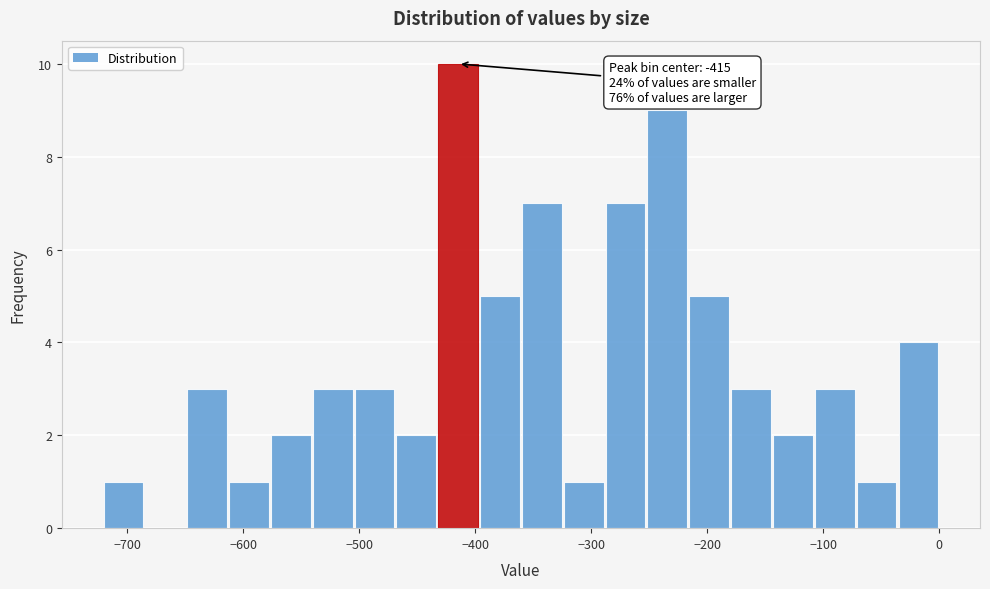

Read against the x-axis, roughly where is the centre of the tallest bar?

-410